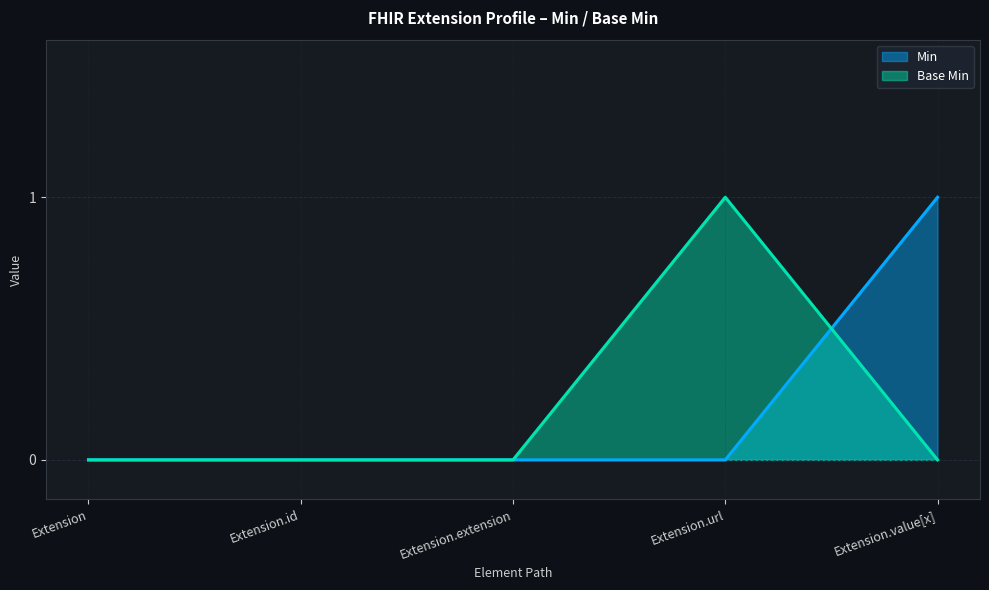

What is the approximate value of Base Min at Extension.url?

1